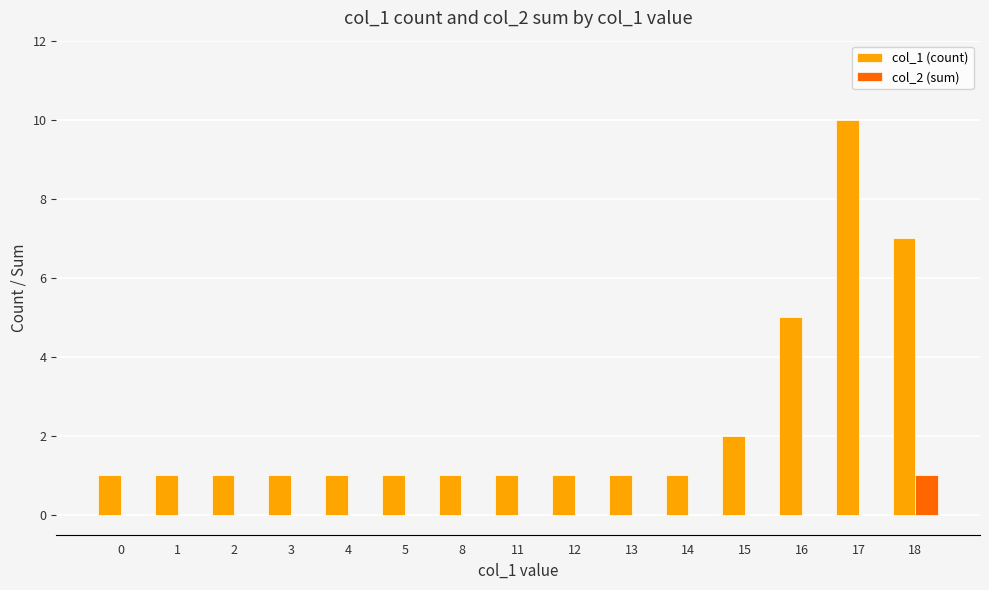

Which series has the widest spread of values?

col_1 (count)